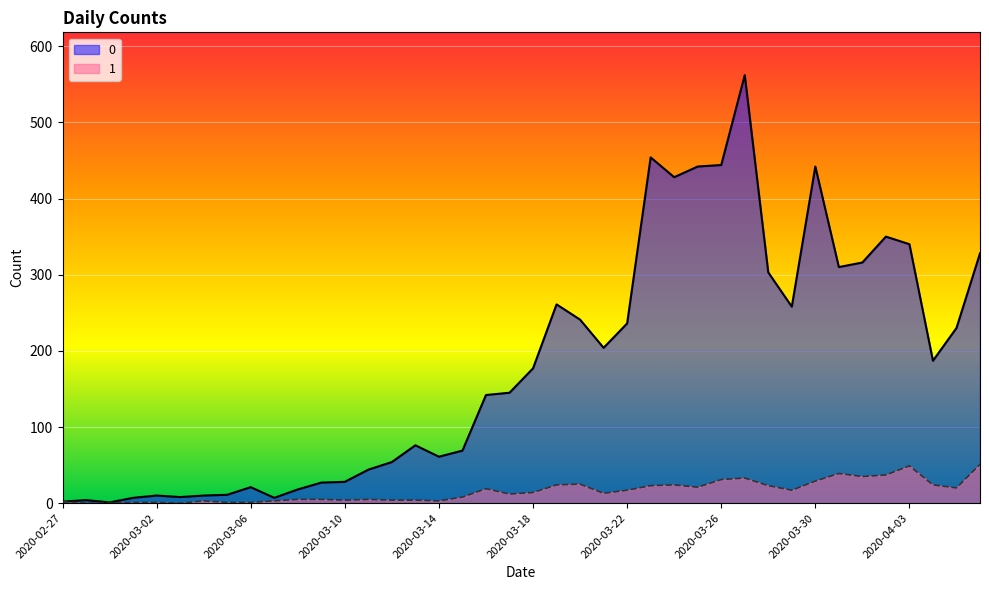

What is the difference between the 0 values at 2020-03-03 and 2020-03-18?

169